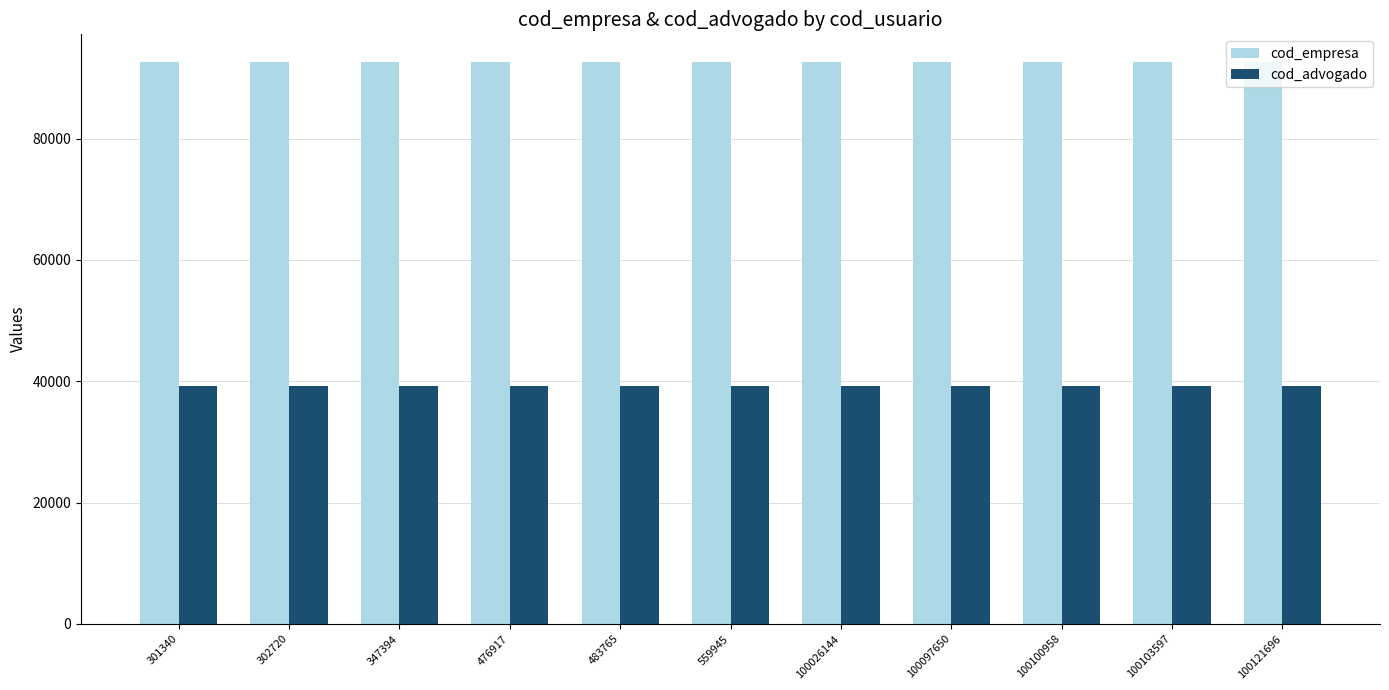

What is the total value across all series at 347394?

131847